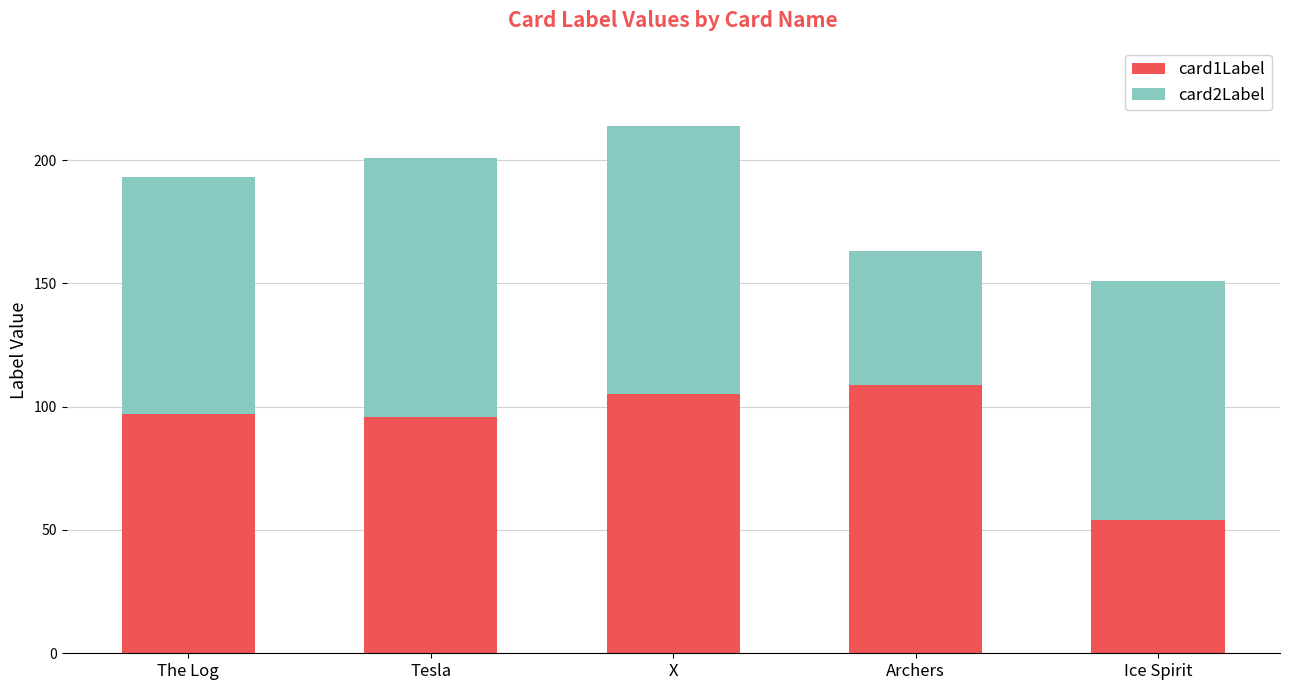

The value of card1Label at Tesla is 53. True or false?

False